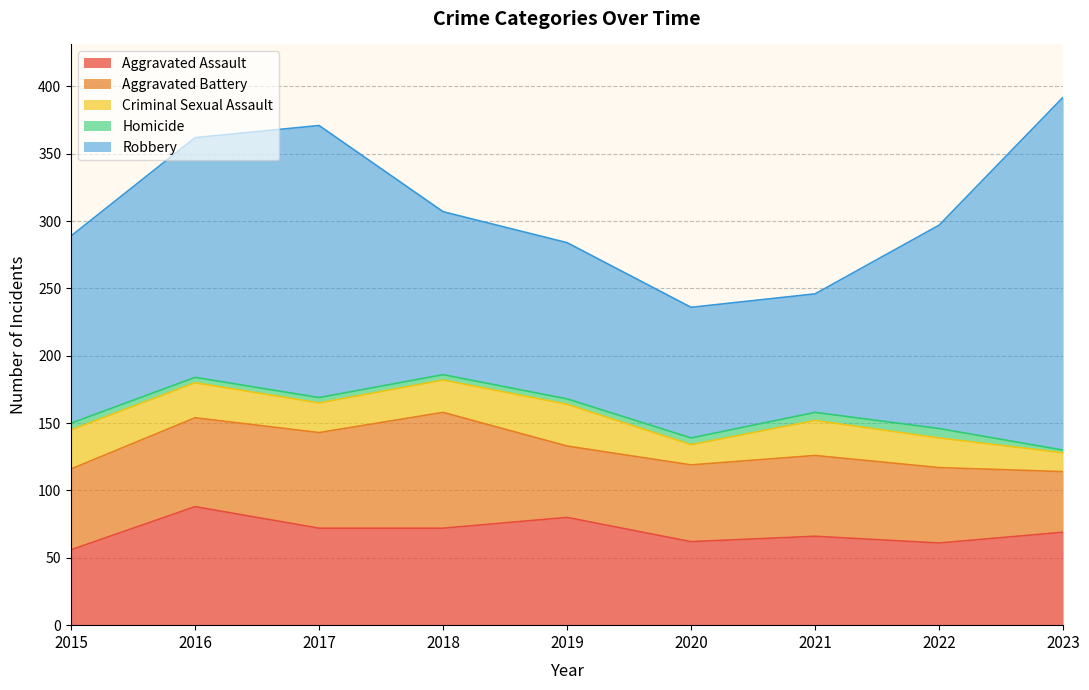

At which category is the sum across all series the highest?

2023